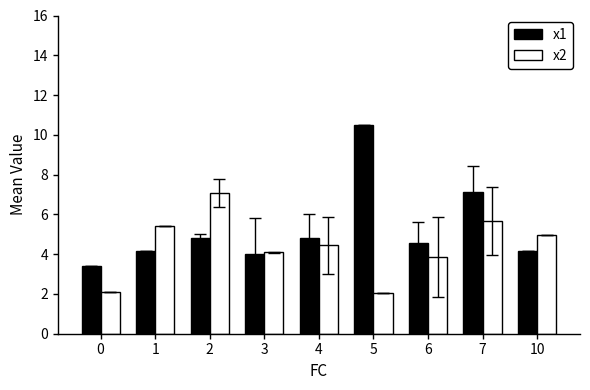

What value does the x2 series have at 6?

3.9